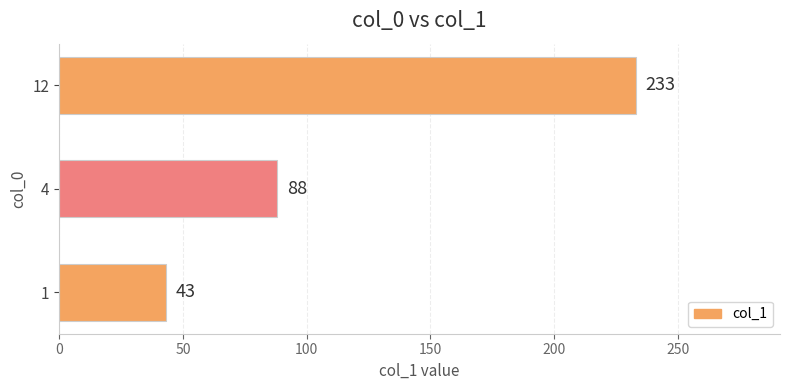

True or false: the data shows 233 at 12.

True